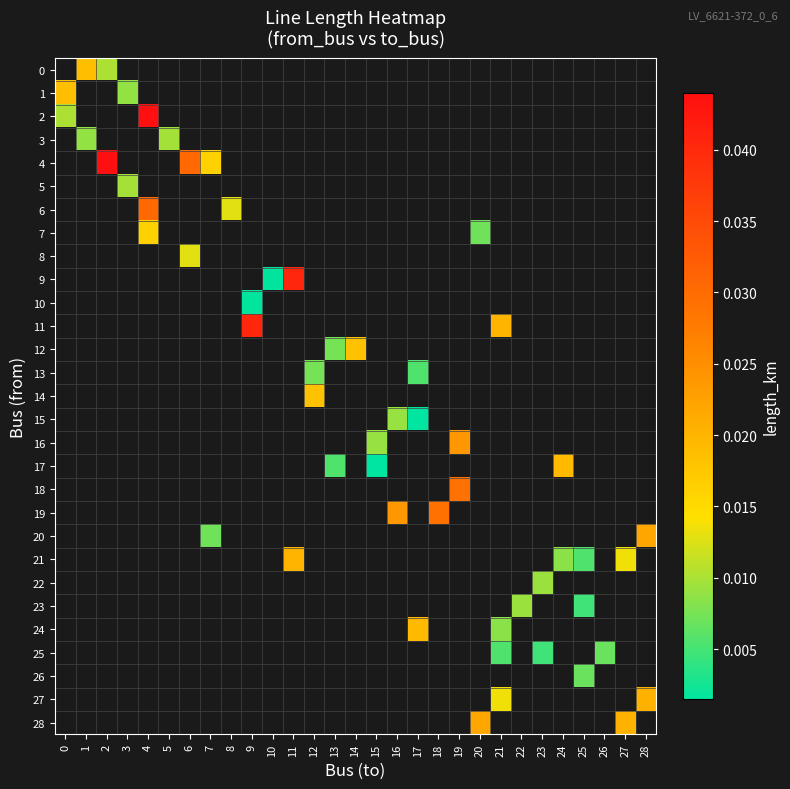

Is the value of 2 at 0 greater than the value of 22 at 18?

No